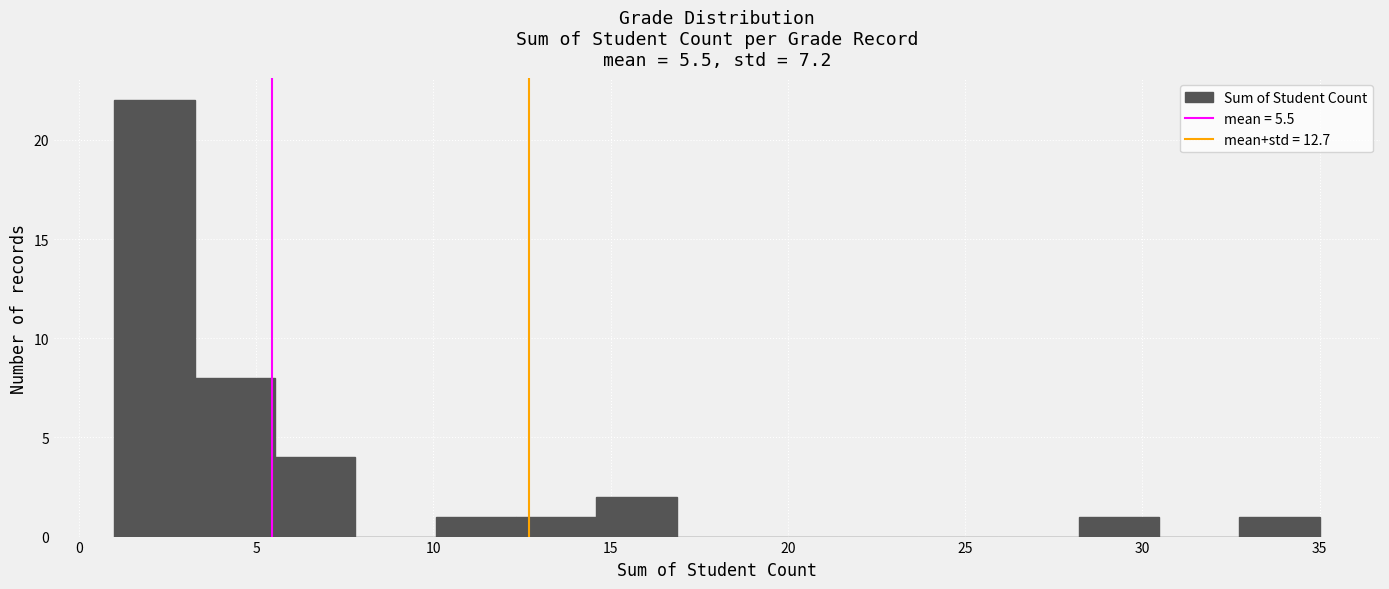

Reading left to right, transcribe this chart: for each bar, give the range it covers on the x-axis and its height. Neither the bar edges nor the heights are printed on the chart, so give them approximately, as read against the axes.

1.0 to 3.5: 22
3.5 to 5.5: 8
5.5 to 8.0: 4
8.0 to 10.0: 0
10.0 to 12.5: 1
12.5 to 14.5: 1
14.5 to 17.0: 2
17.0 to 19.0: 0
19.0 to 21.5: 0
21.5 to 23.5: 0
23.5 to 26.0: 0
26.0 to 28.0: 0
28.0 to 30.5: 1
30.5 to 32.5: 0
32.5 to 35.0: 1